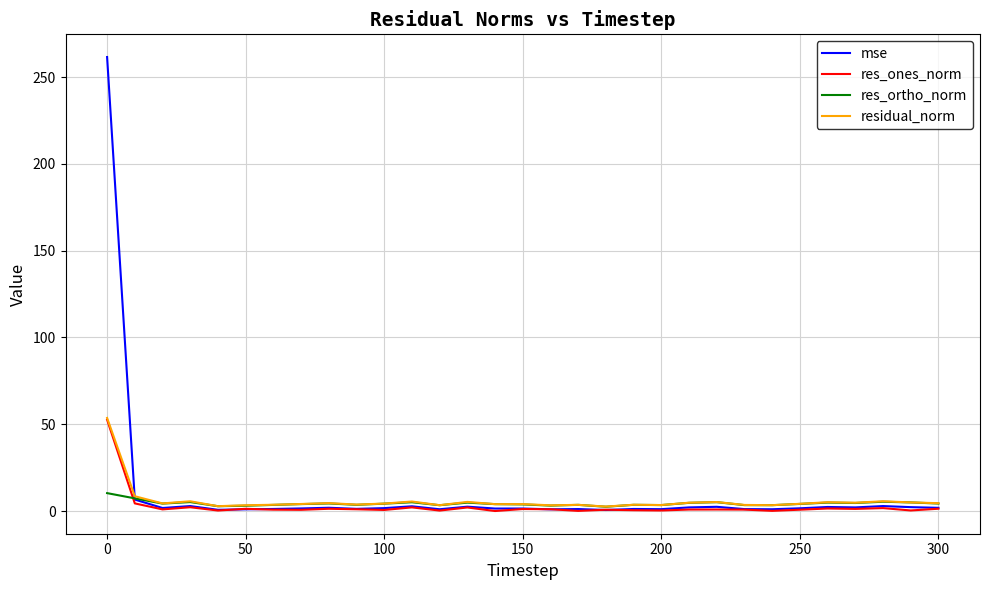

Which series has the largest range (max minus min)?

mse